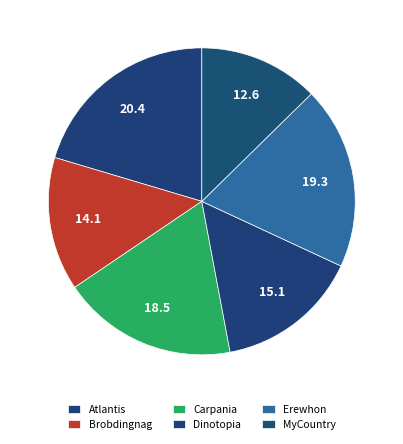

Is there a majority slice in this chart?

No